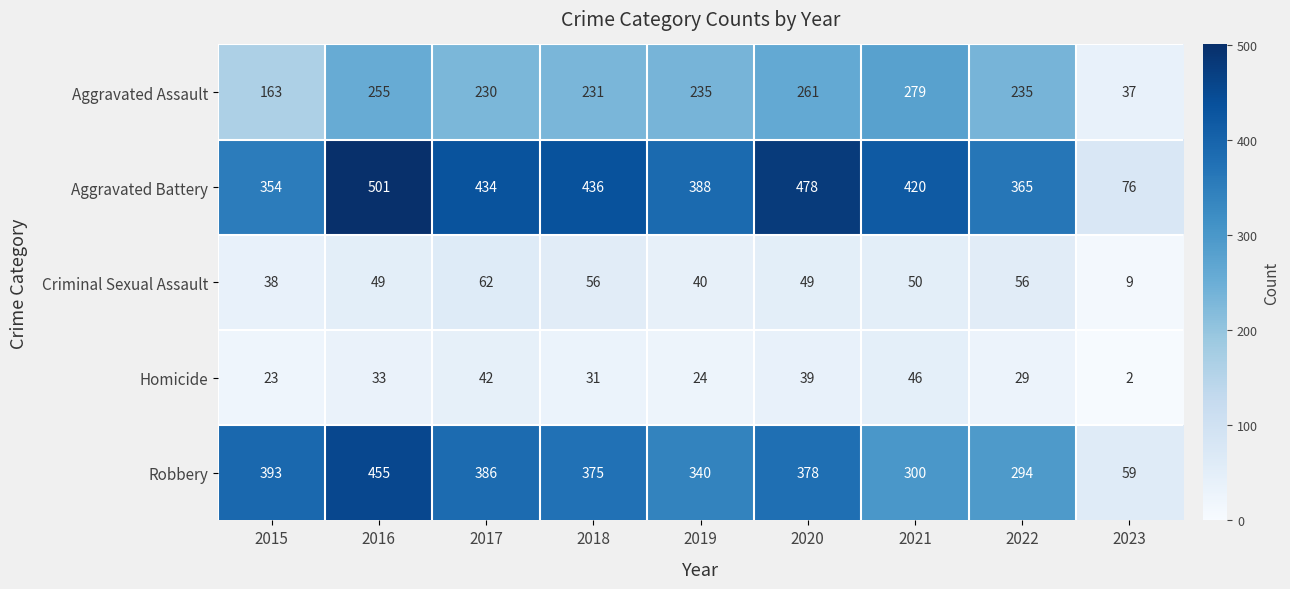

What value does the Aggravated Assault series have at 2017, to the nearest 5?

230